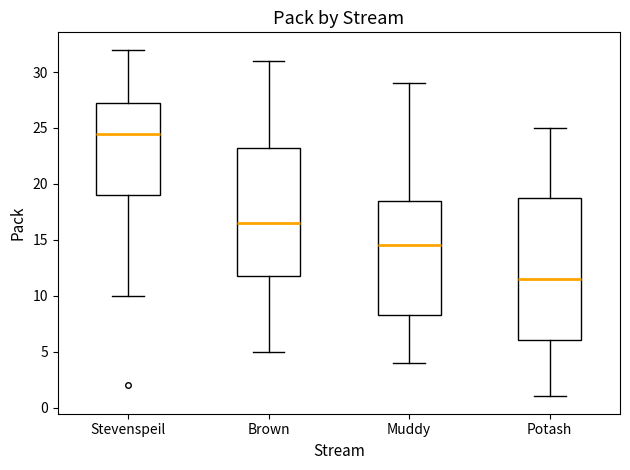

Reading left to right, transcribe this box plot: for each box, give where its median line is, the range the box spans, and where its two whiskers end, as read against the y-axis. The values are not printed on the chart, so give them approximately, as read against the axis.

Stevenspeil: median 24.5, box 19.0 to 27.5, whiskers 10.0 to 32.0
Brown: median 16.5, box 12.0 to 23.5, whiskers 5.0 to 31.0
Muddy: median 14.5, box 8.5 to 18.5, whiskers 4.0 to 29.0
Potash: median 11.5, box 6.0 to 19.0, whiskers 1.0 to 25.0